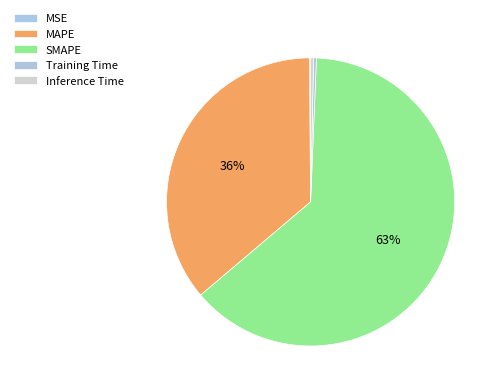

To the nearest percent, what portion does SMAPE represent?

63%